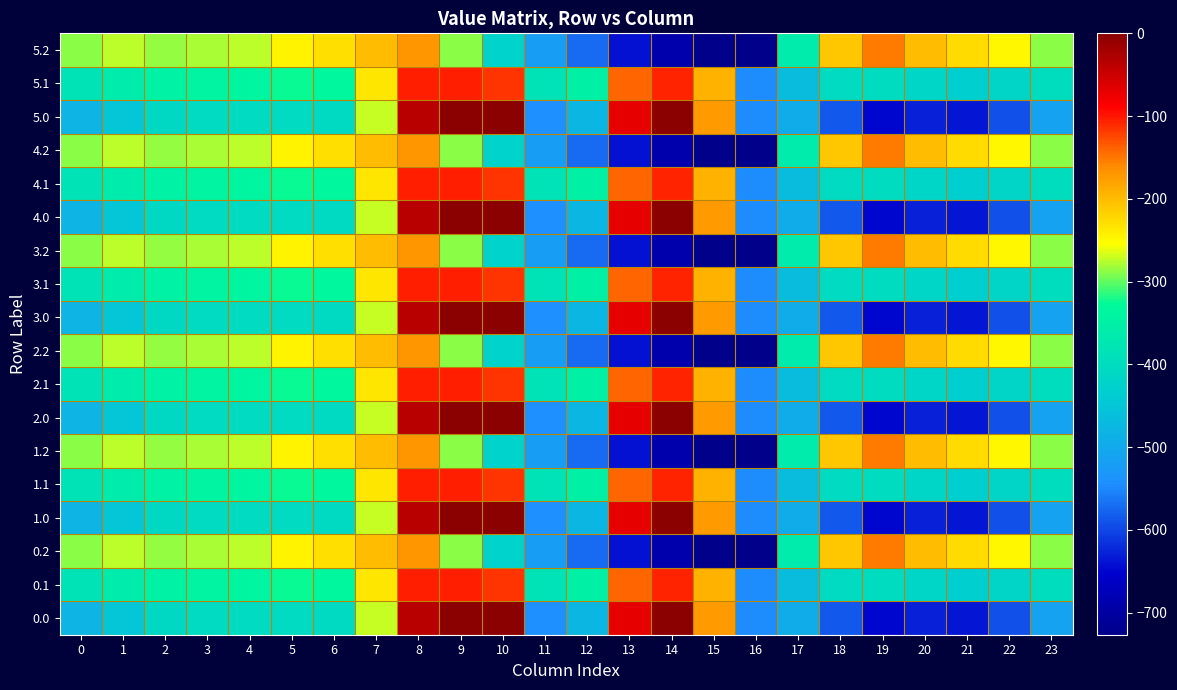

Between 15 and 6, which is larger?

15